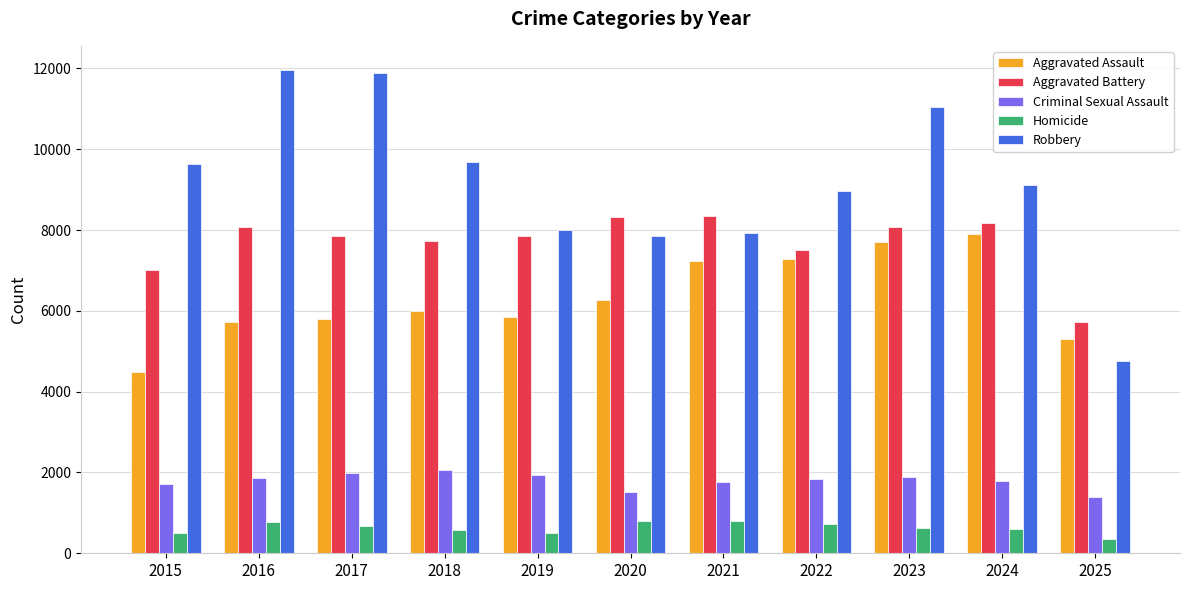

The value of Homicide at 2017 is 672. True or false?

True